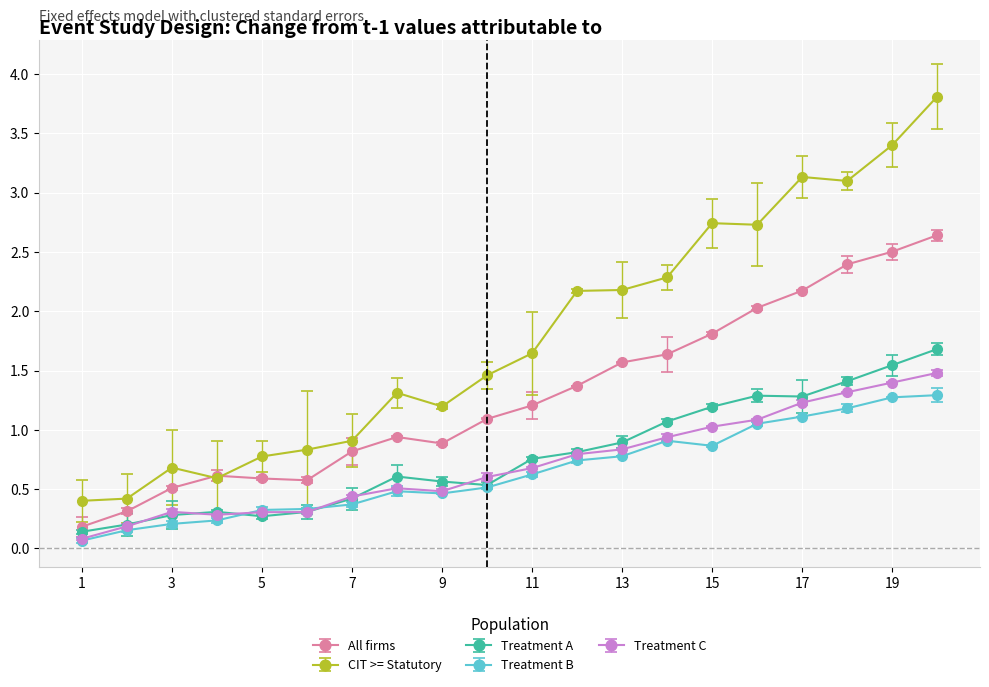

True or false: Treatment C has more than 0 points higher than both neighbors.

True